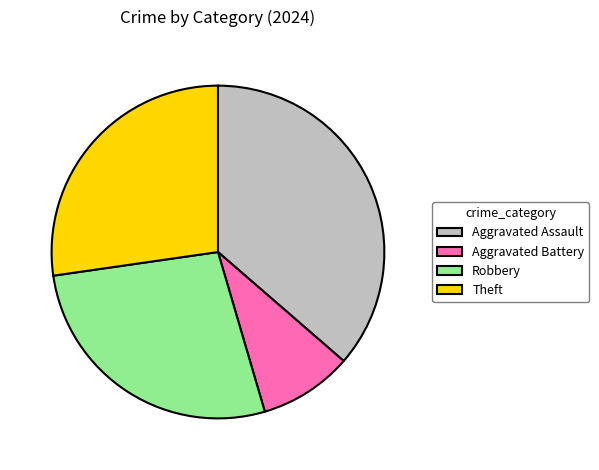

Does any single category account for the majority?

No